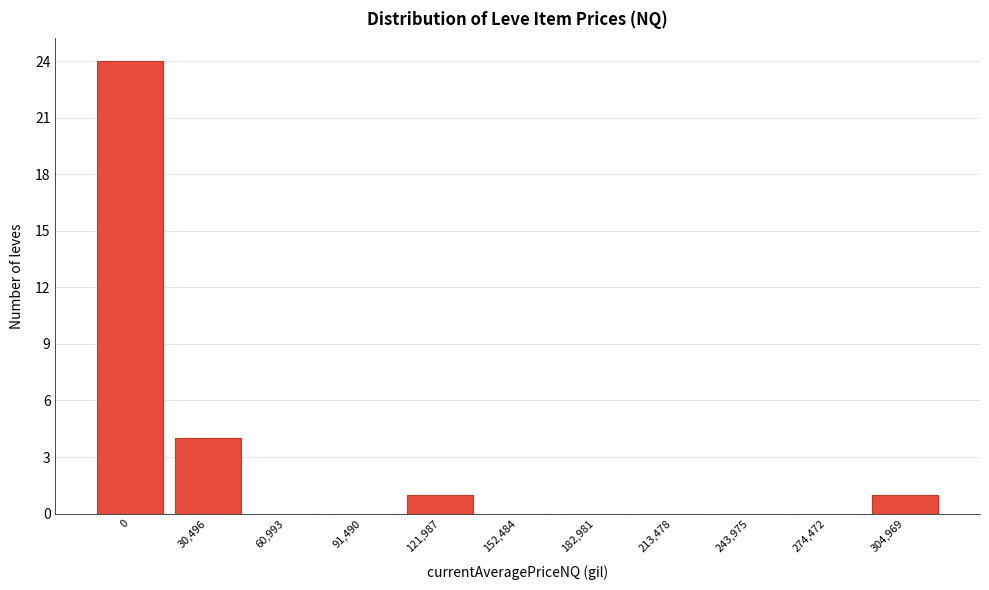

Reading left to right, what are all the values shown in this chart?

0=24	30,496=4	60,993=0	91,490=0	121,987=1	152,484=0	182,981=0	213,478=0	243,975=0	274,472=0	304,969=1